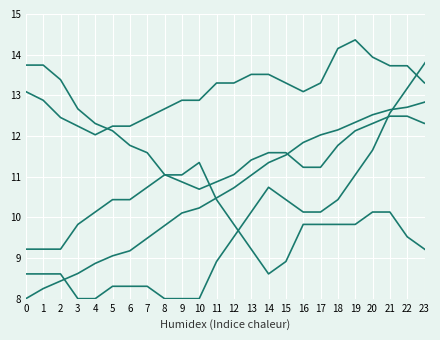

The S2 series shows 11.3 at 14. True or false?

True